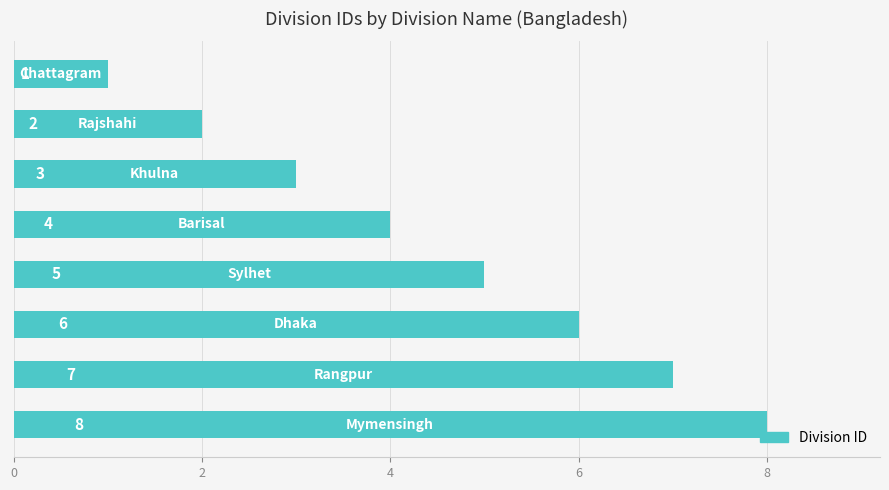

What is the sum of all values?

36